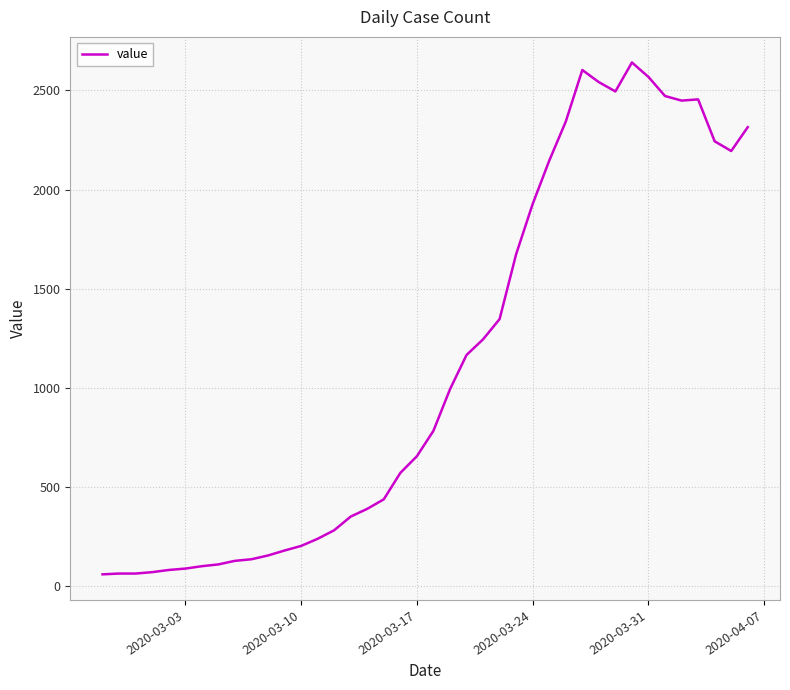

What is the smallest value displayed?

61